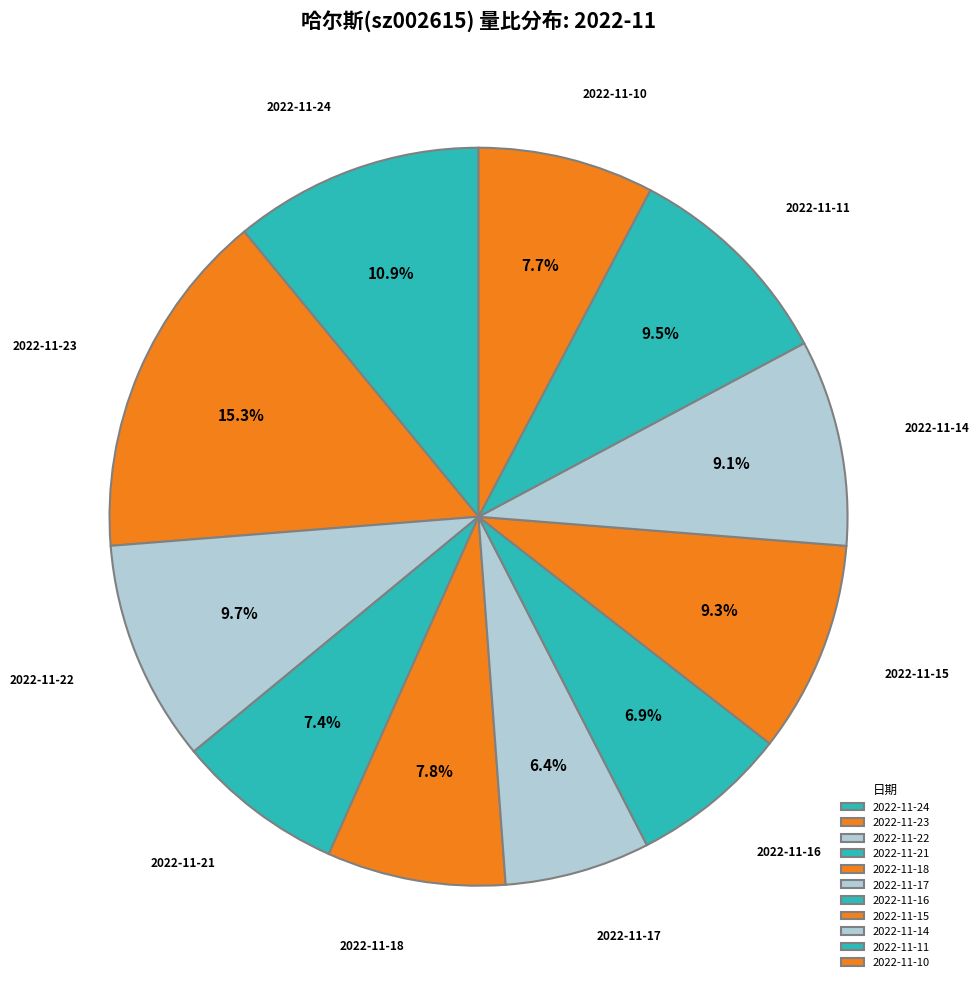

What percentage is NOT represented by 2022-11-11?

90.5%